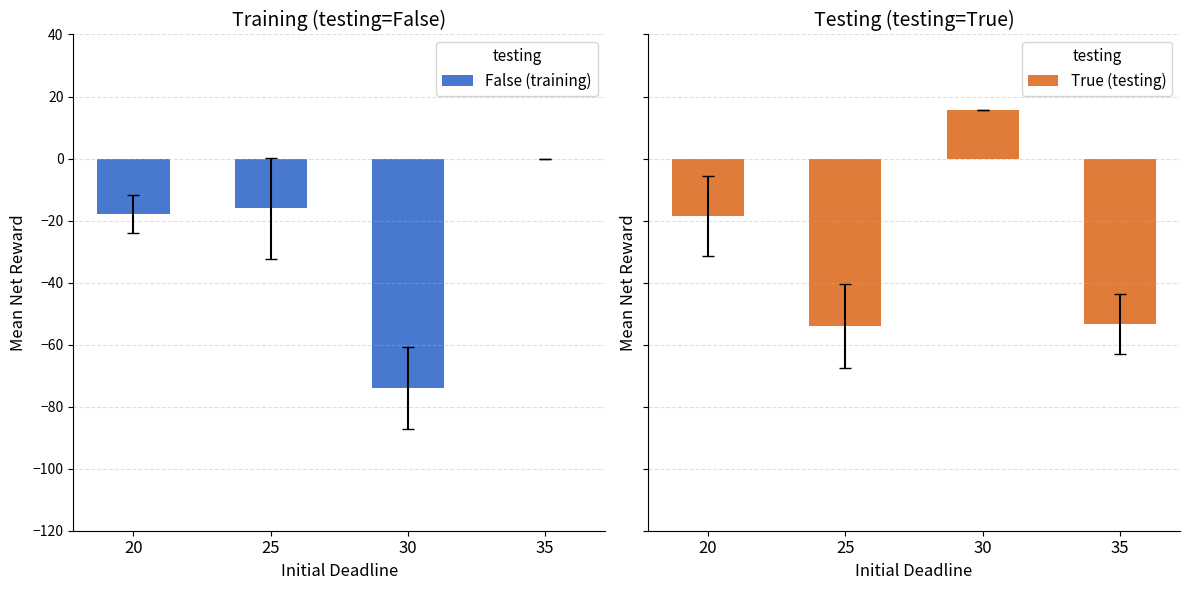

At which label does True (testing) first exceed -18?

30